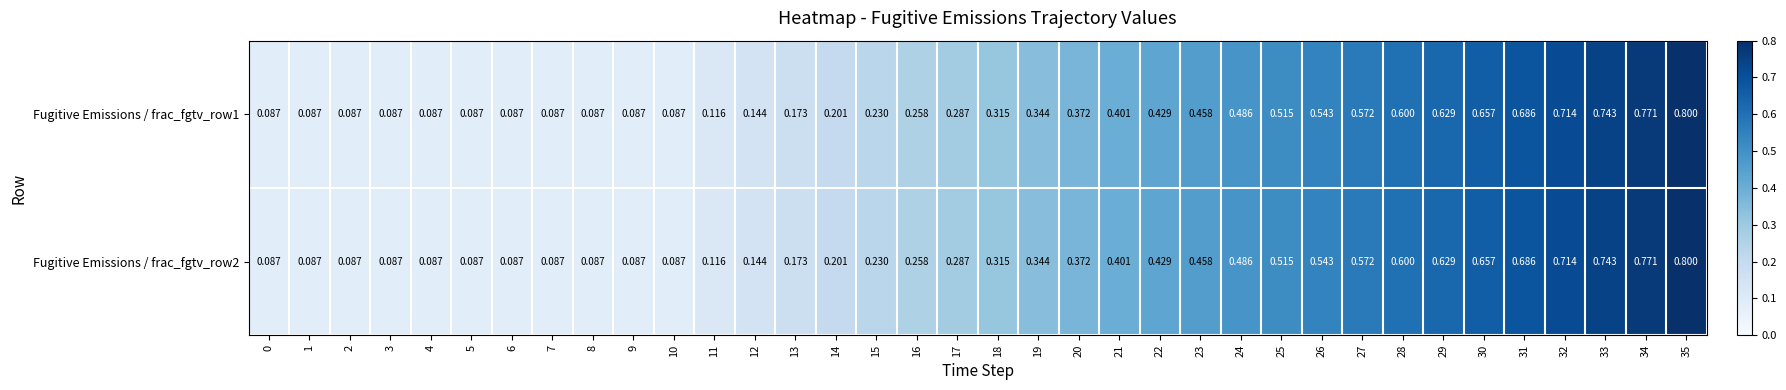

Is the value of Fugitive Emissions / frac_fgtv_row1 at 13 greater than the value of Fugitive Emissions / frac_fgtv_row2 at 22?

No